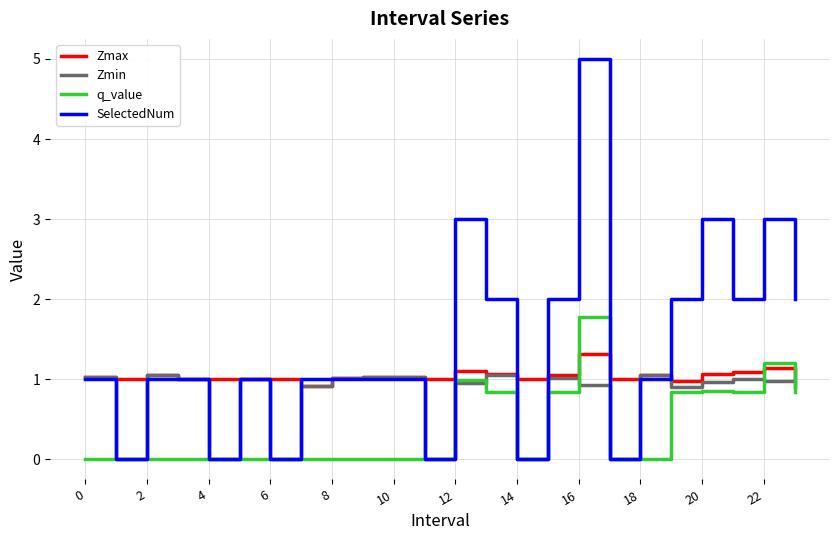

List the series in order of their peak value, highest first.

SelectedNum, q_value, Zmax, Zmin